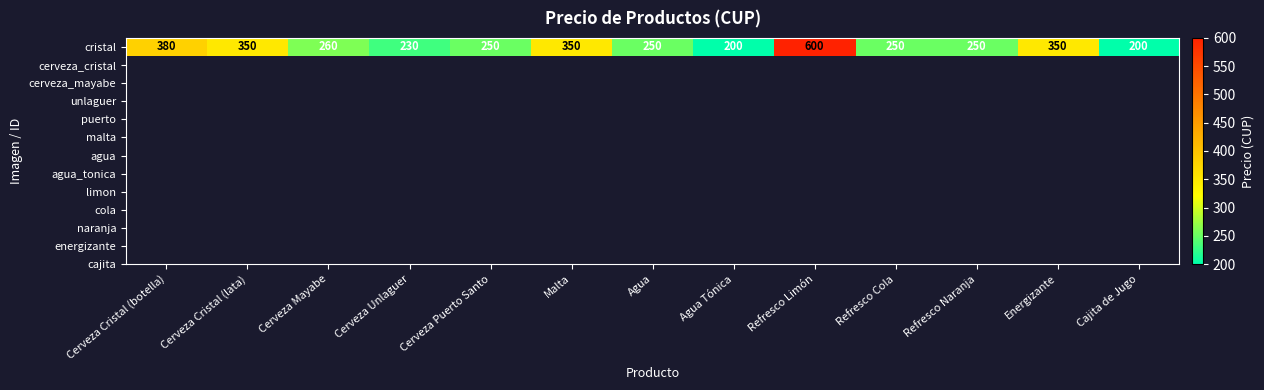

Reading right to left, transcribe all the data shown in this chart.

200	350	250	250	600	200	250	350	250	230	260	350	380